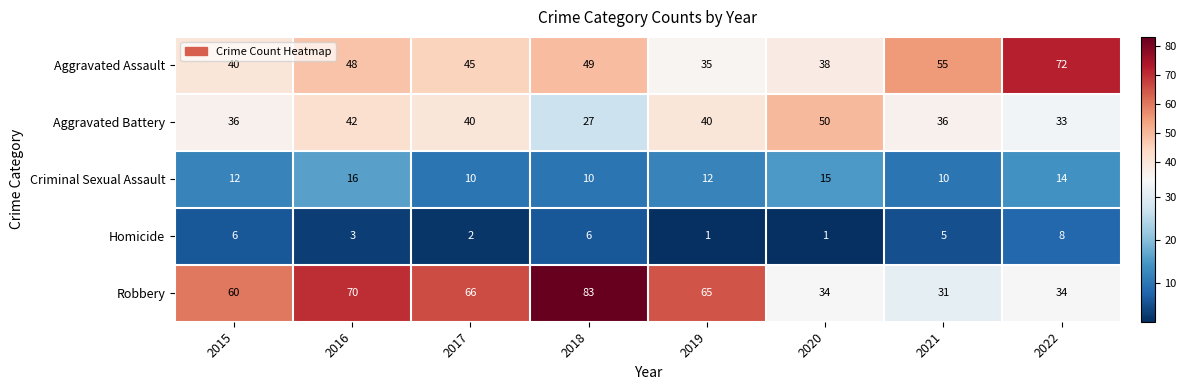

List the series in order of their peak value, lowest first.

Homicide, Criminal Sexual Assault, Aggravated Battery, Aggravated Assault, Robbery